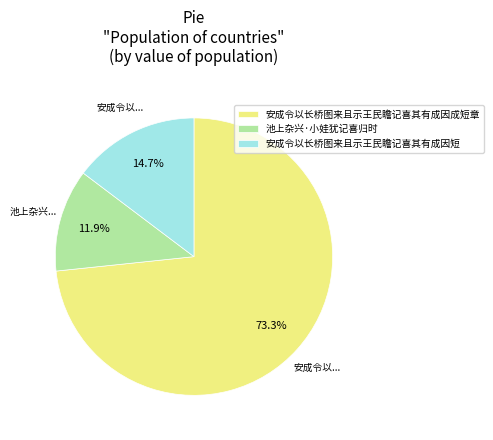

To the nearest percent, what percentage of the pie is 安成令以长桥图来且示王民瞻记喜其有成因成短章?

73%